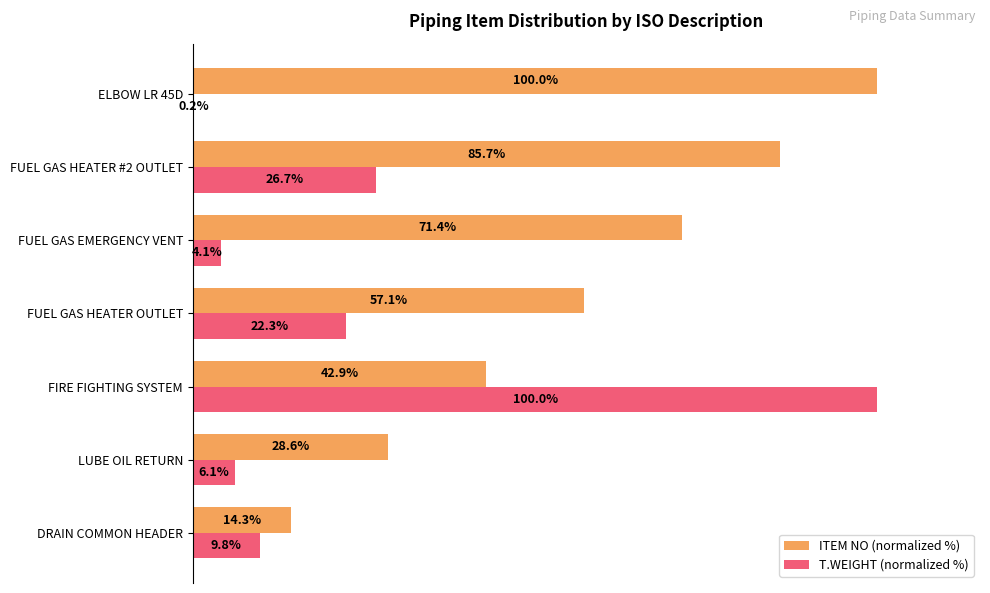

At which category is the sum across all series the highest?

FIRE FIGHTING SYSTEM